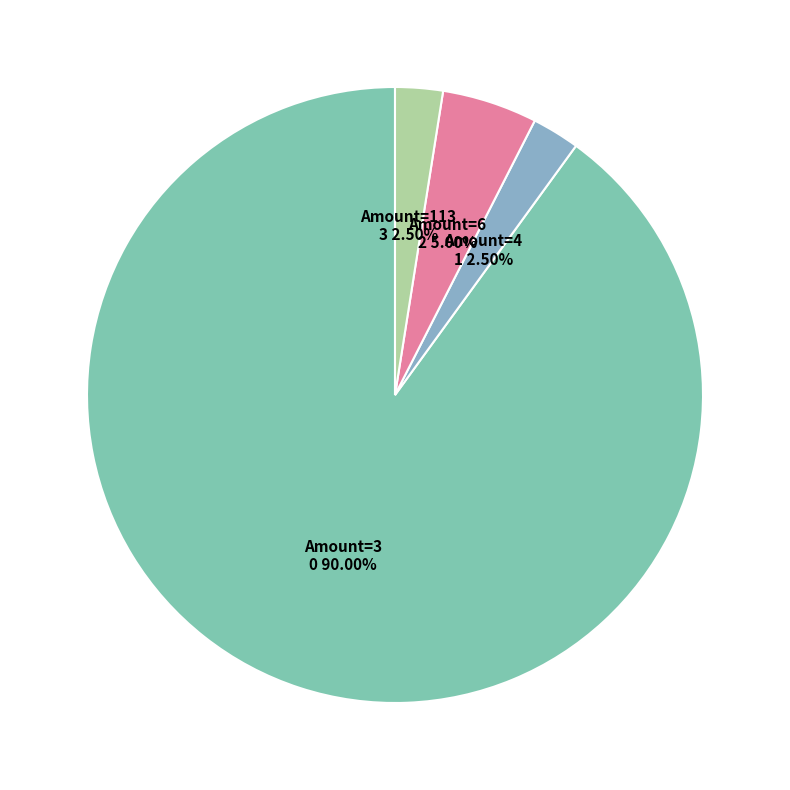

Does any single category account for the majority?

Yes